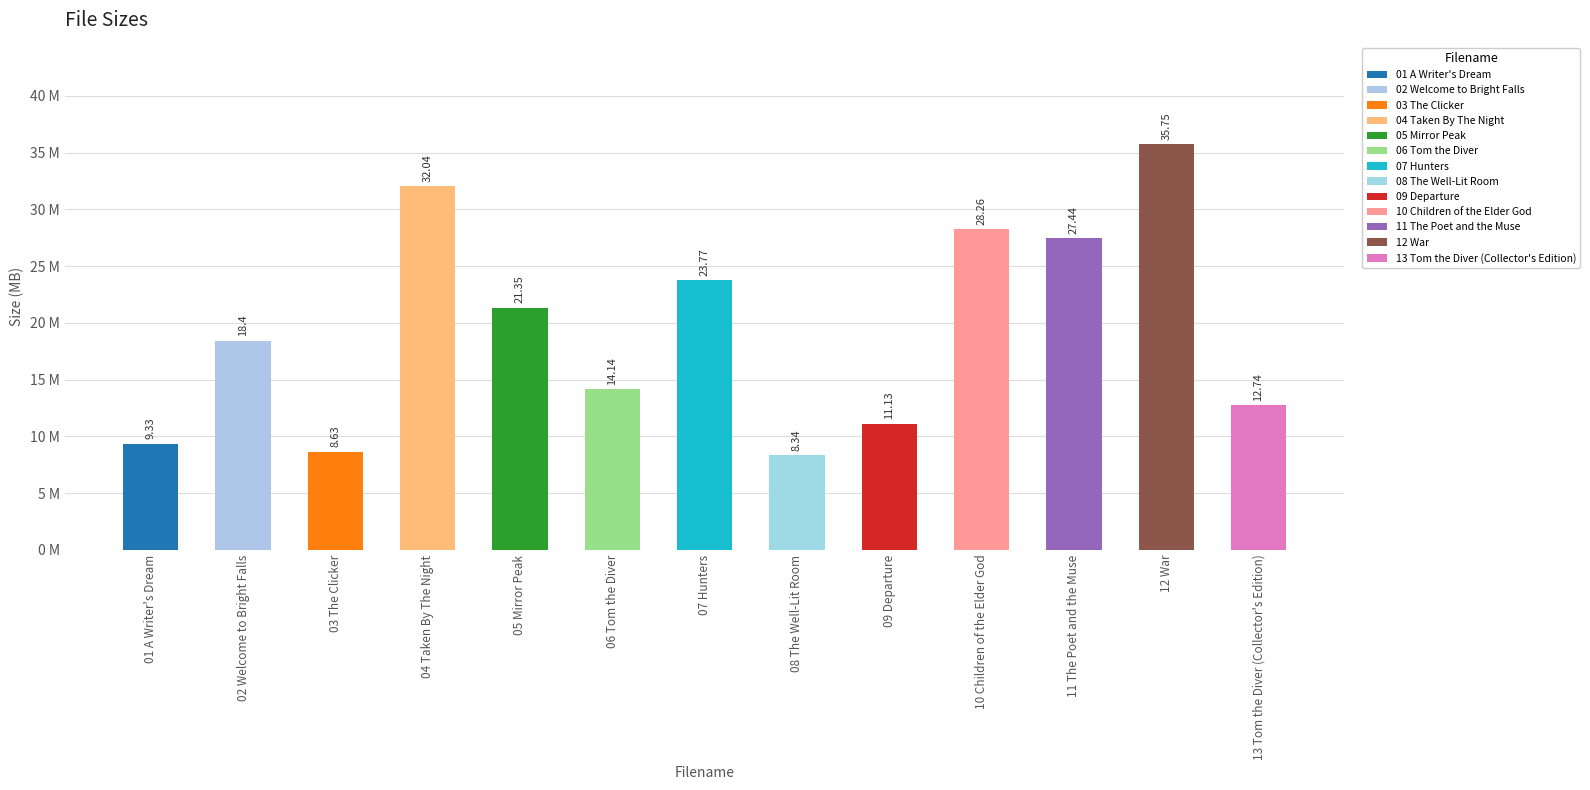

Reading left to right, extract all data points from this chart.

9.3	18.4	8.6	32.0	21.4	14.1	23.8	8.3	11.1	28.3	27.4	35.8	12.7